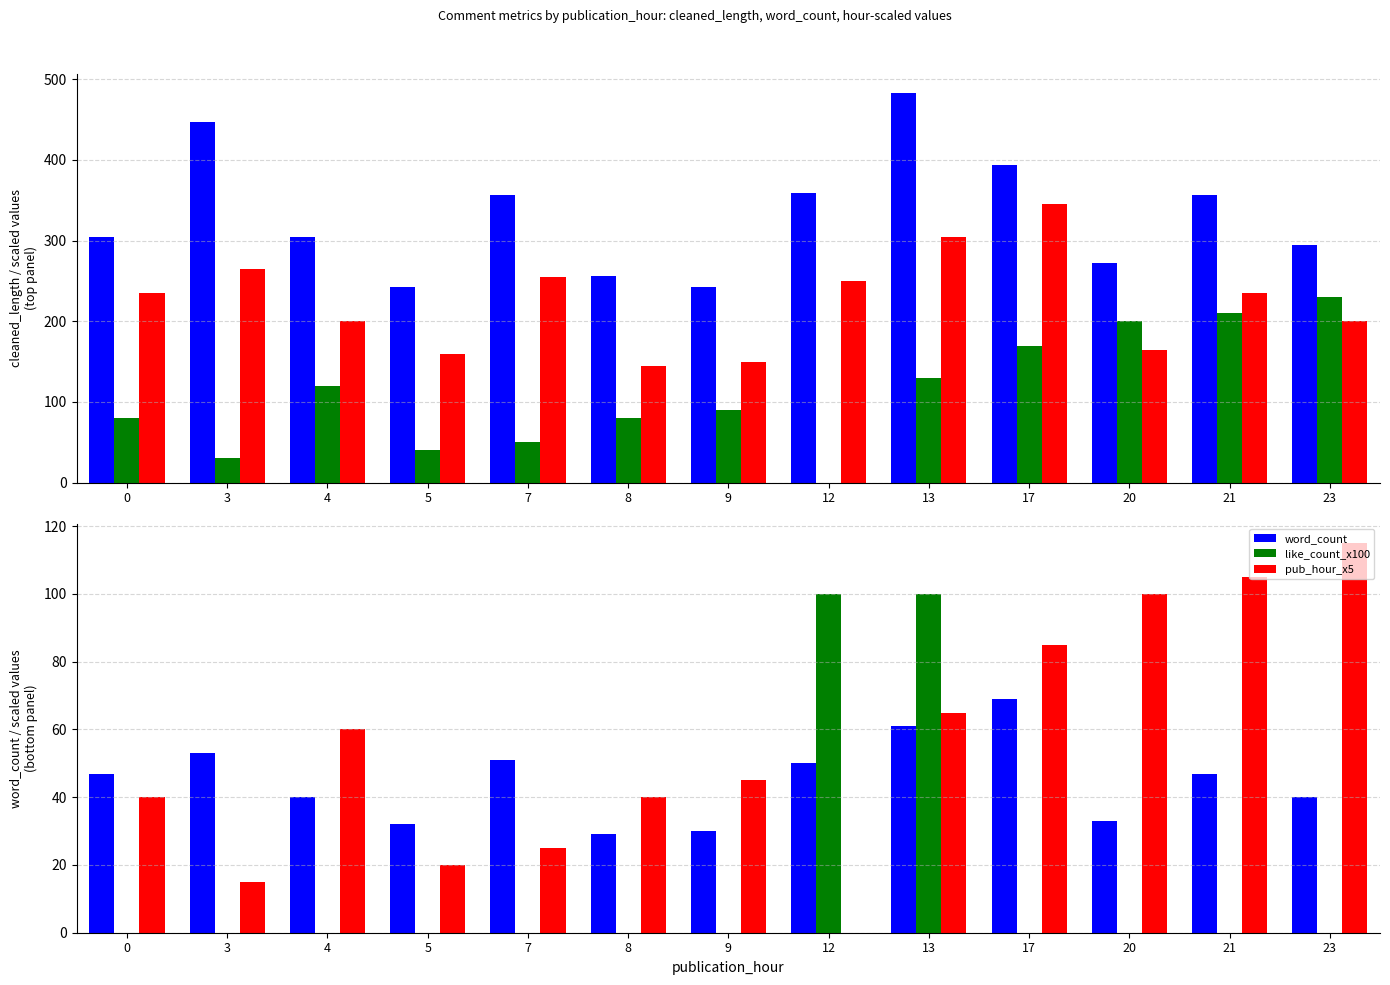

The like_count_x100 series shows 48 at 21. True or false?

False